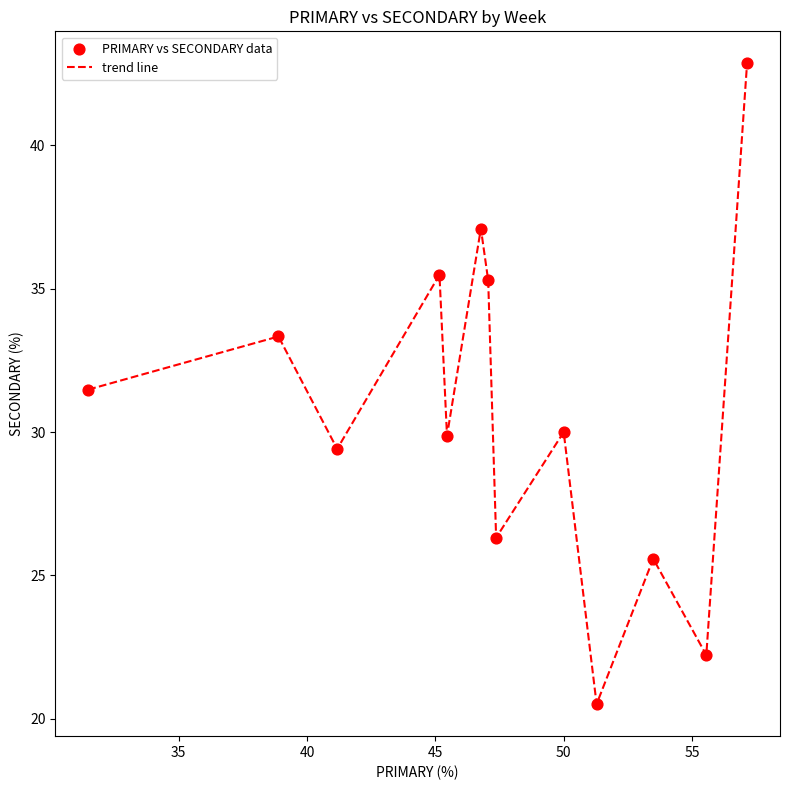

What is the difference between the maximum and minimum values?

22.3